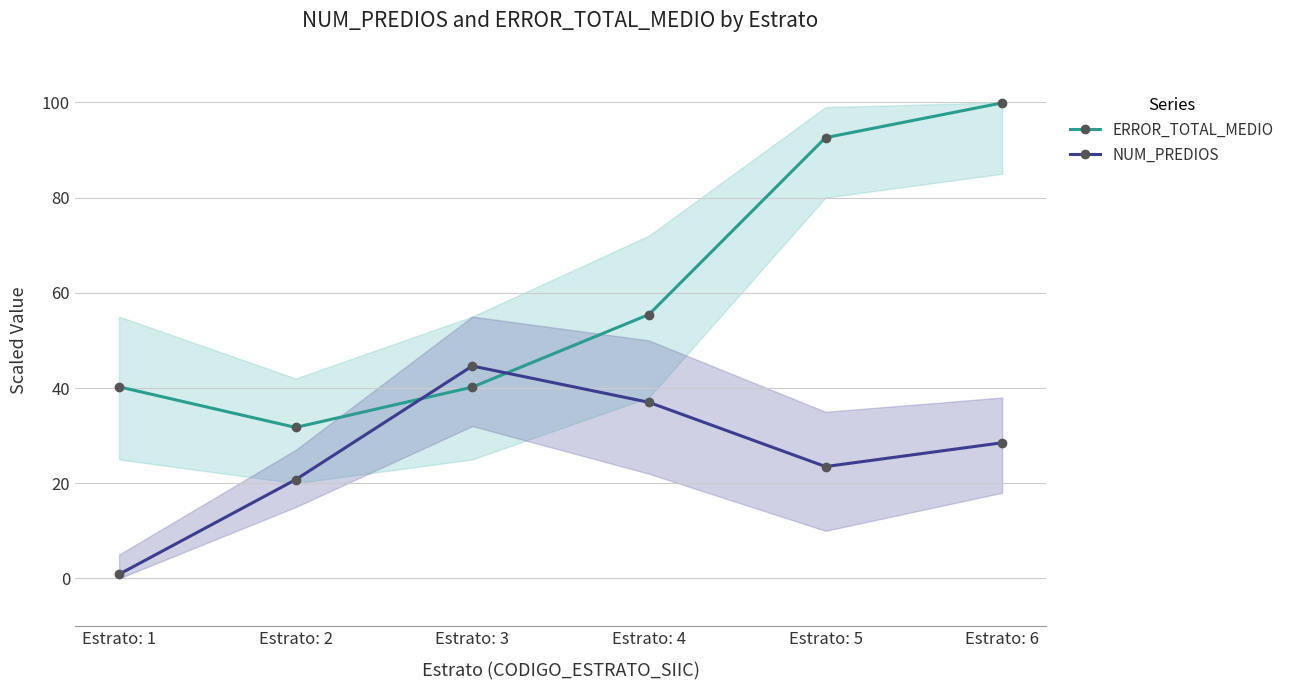

At how many categories does at least one series exceed 79?

2